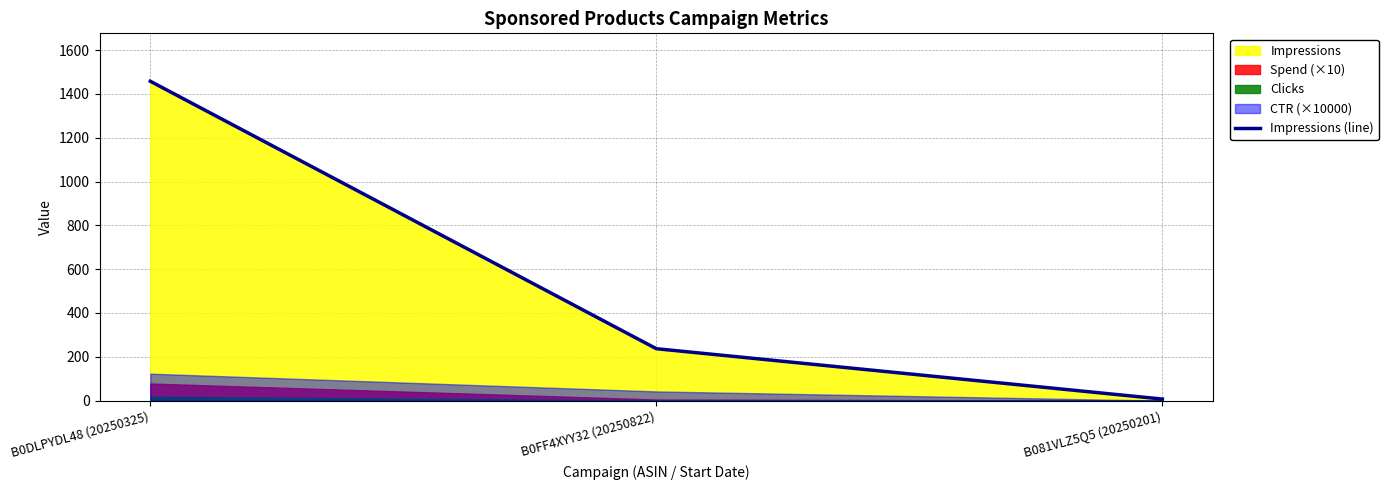

List the labels in order of value, largest first.

B0DLPYDL48 (20250325), B0FF4XYY32 (20250822), B081VLZ5Q5 (20250201)